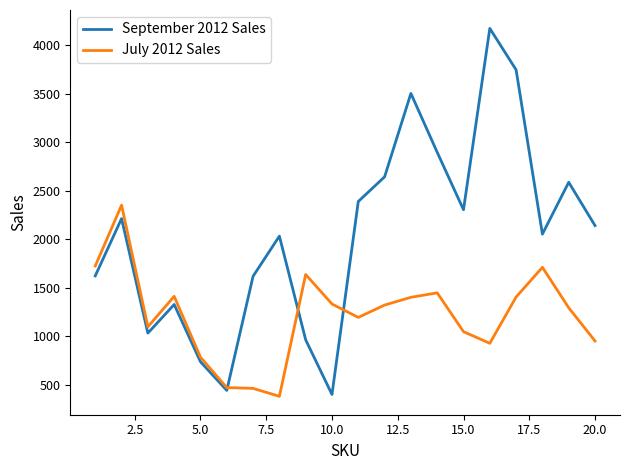

Which series has the largest range (max minus min)?

September 2012 Sales